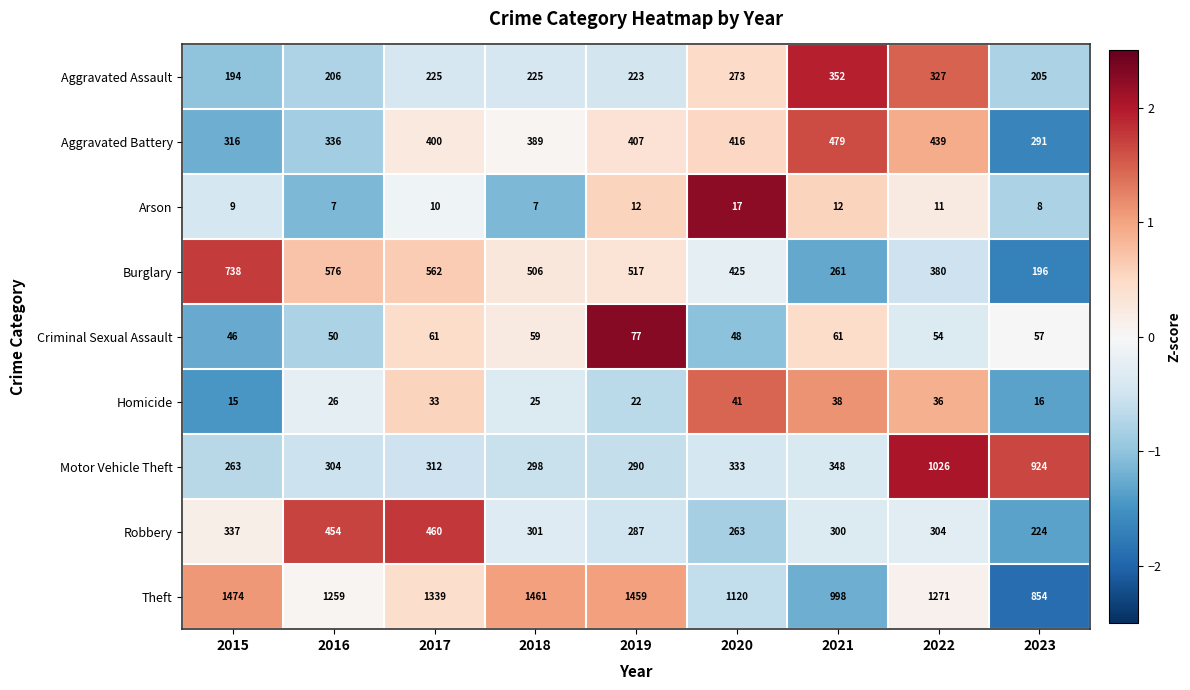

Which series has the widest spread of values?

Motor Vehicle Theft